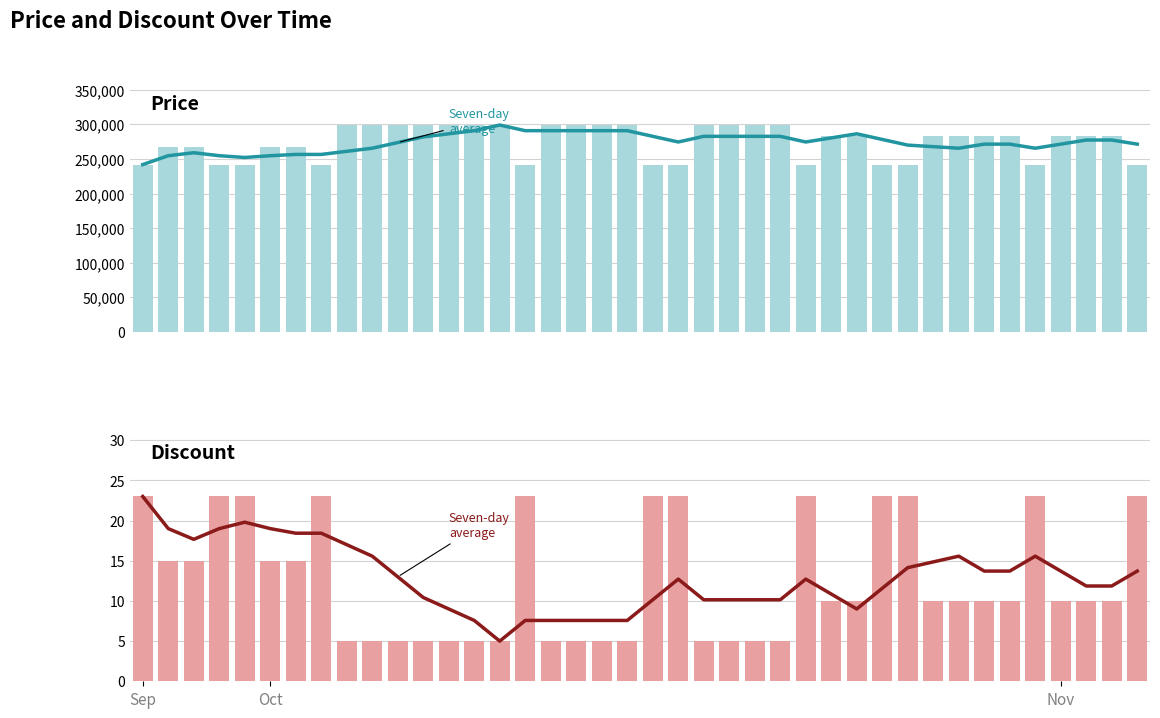

Is it true that Seven-day average (Discount) equals 19.0 at 3?

True